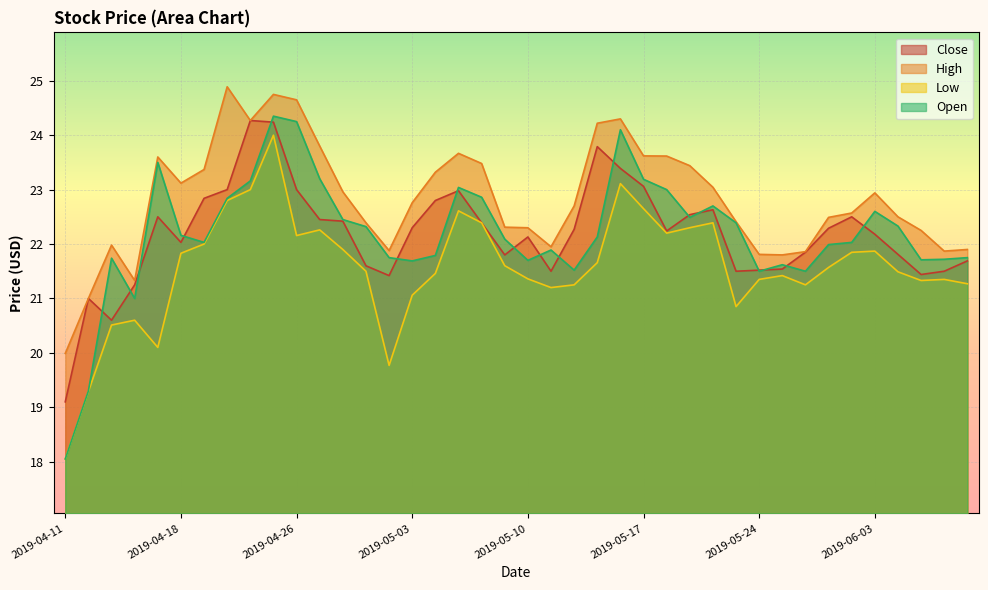

What value does the Close series have at 2019-05-17?

23.1